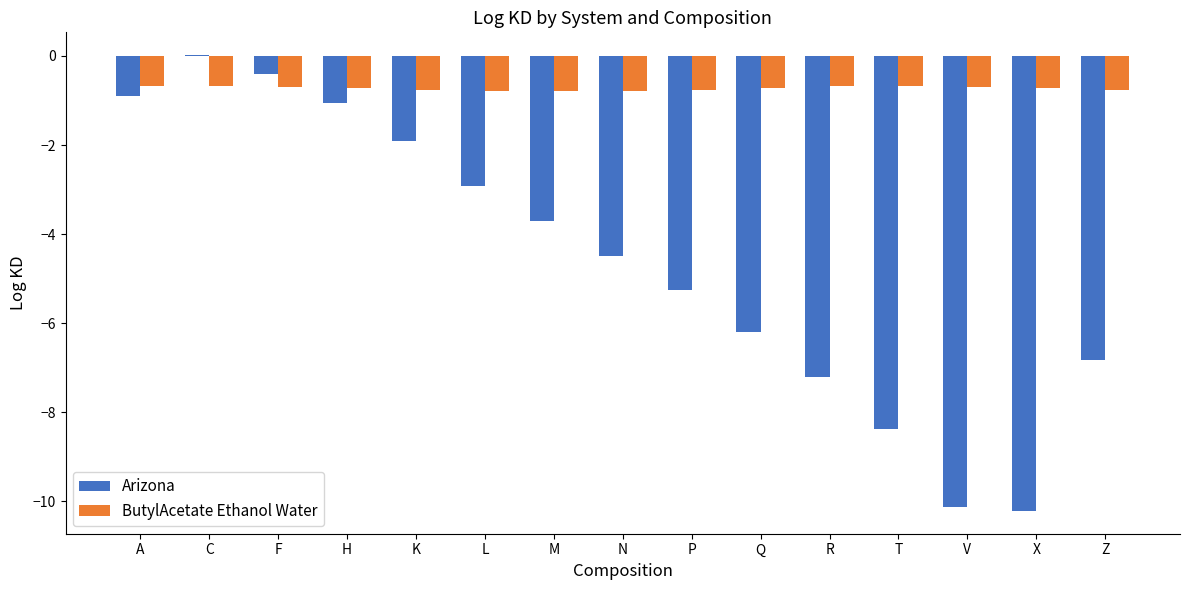

At which category does the chart reach its peak across all series?

C